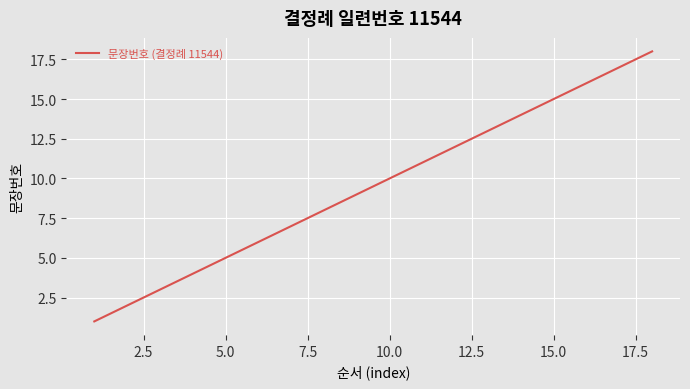

What is the maximum value shown in the chart?

18